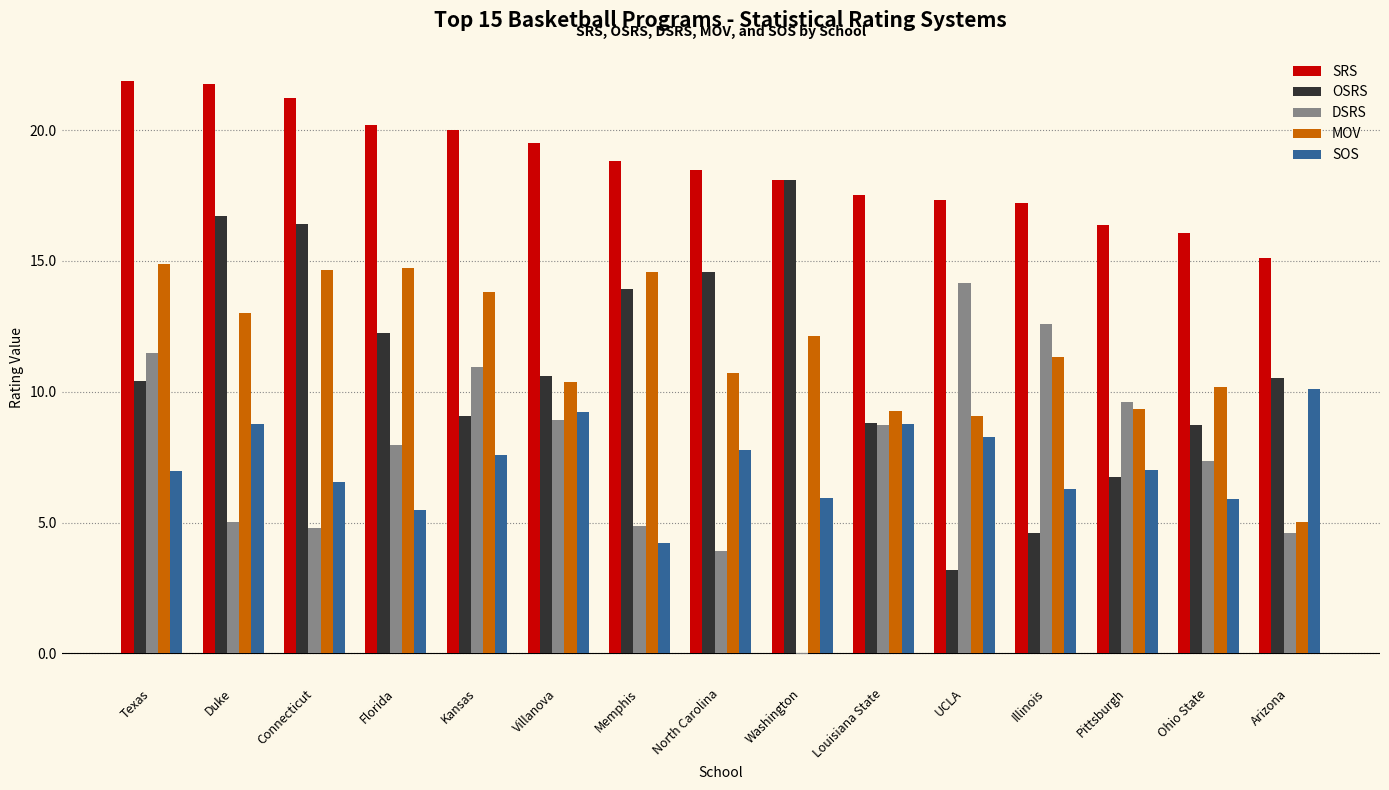

The OSRS series shows 4.6 at Illinois. True or false?

True